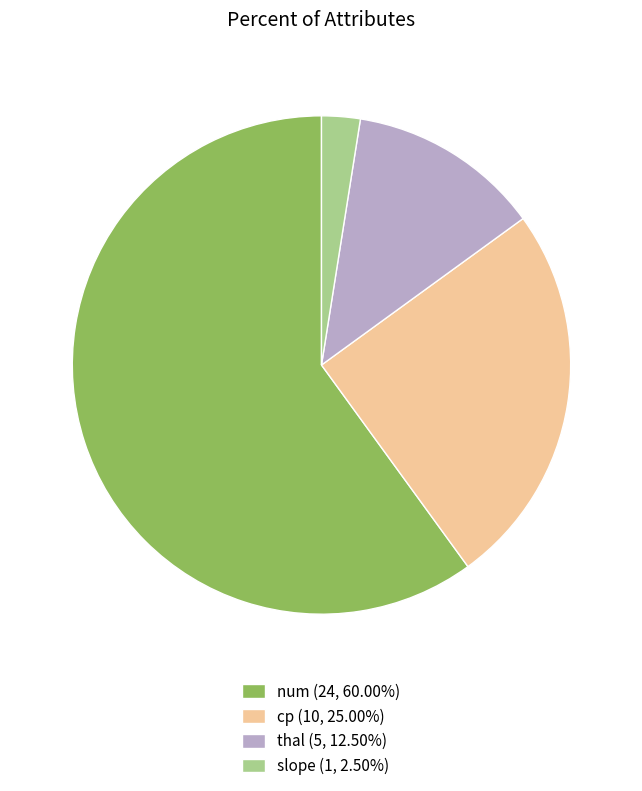

Is cp (10, 25.00%) the majority of the pie?

No